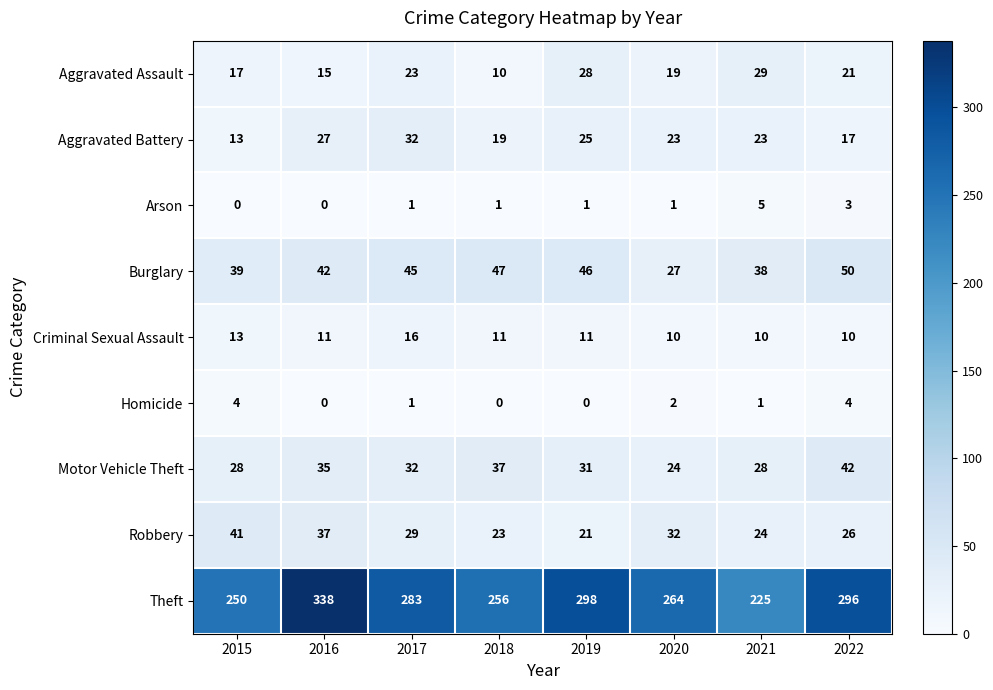

How many distinct data groups are displayed?

9